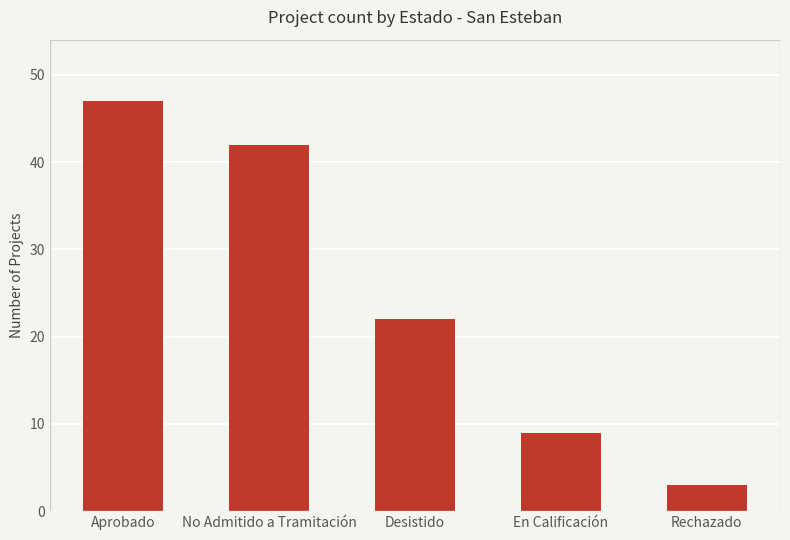

What is the value of the 3rd bar from the left?

22